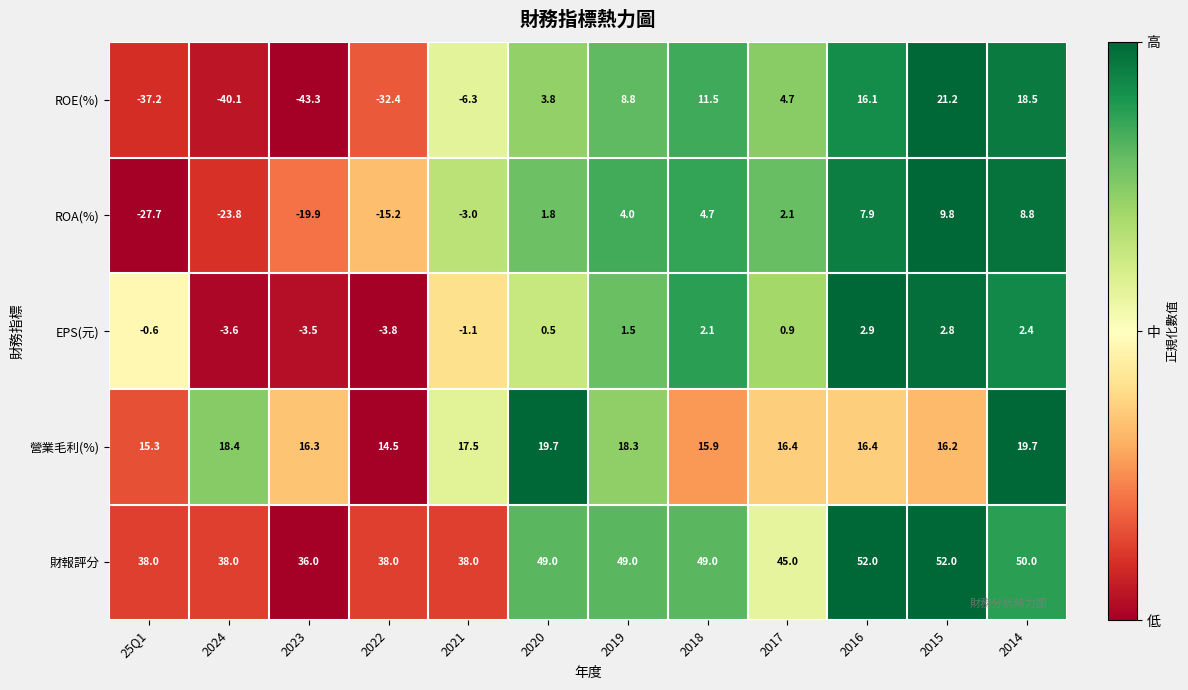

What is the difference between the maximum and minimum values in the 財報評分 series?

16.0